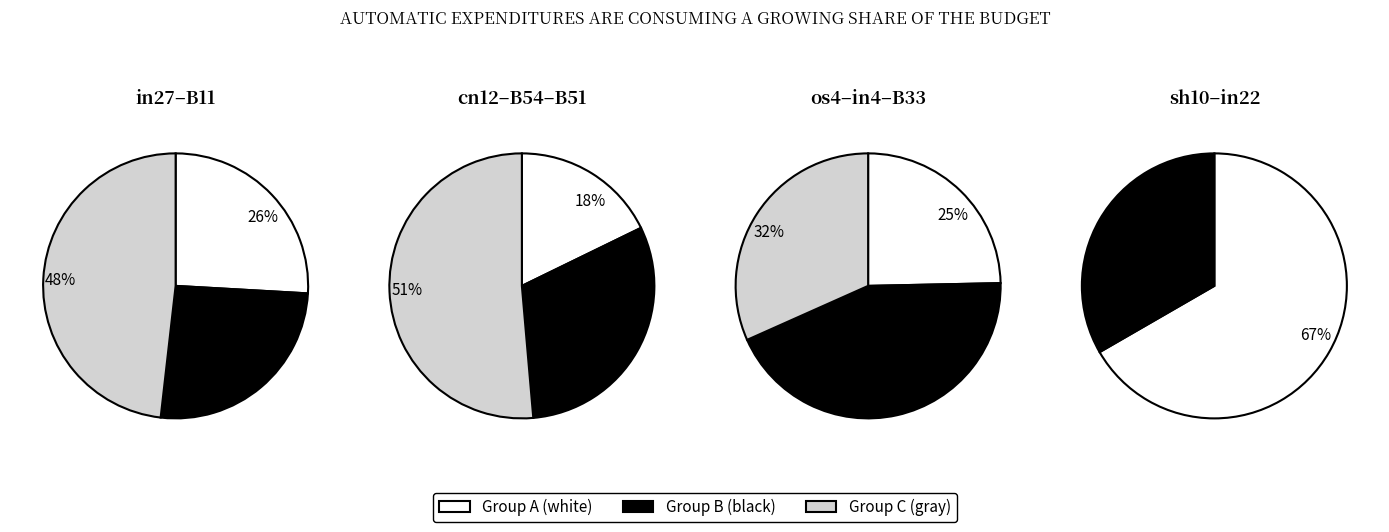

Do sh10 and in22 together represent more than half of the pie?

No